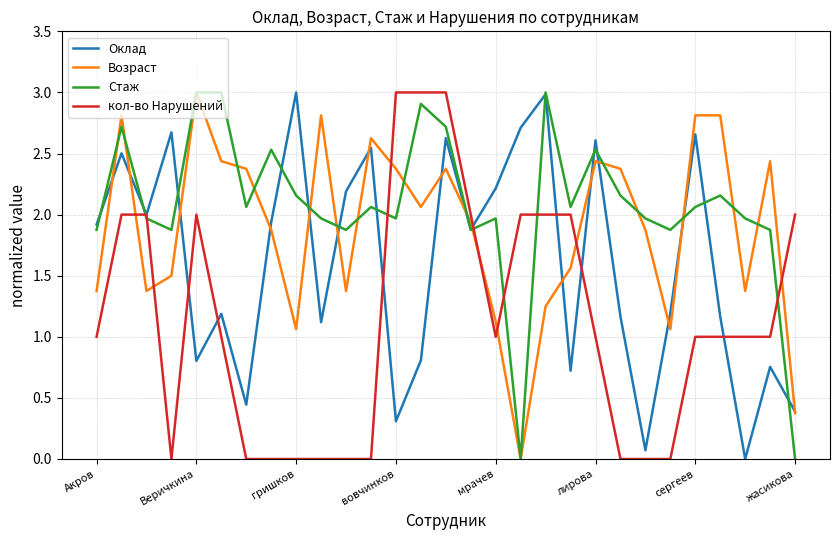

Which series has the largest total across all categories?

Стаж